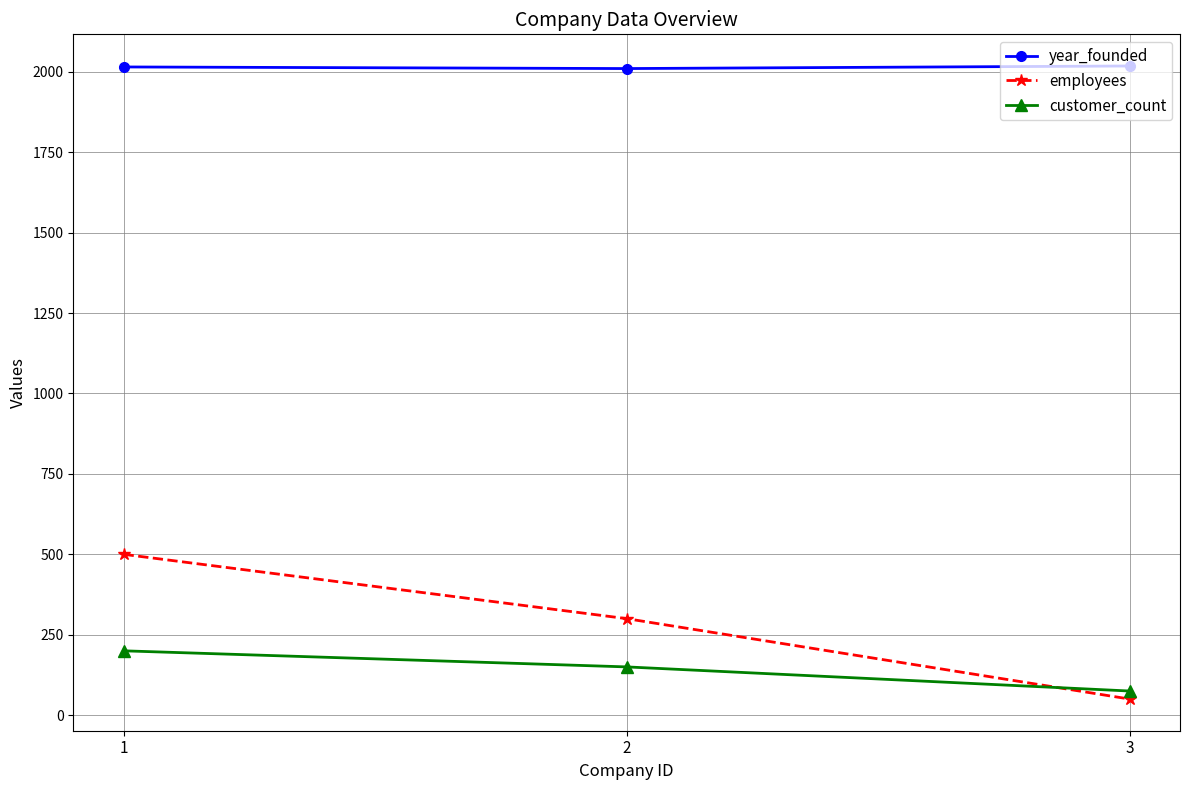

List the labels in order of employees value, smallest first.

3, 2, 1